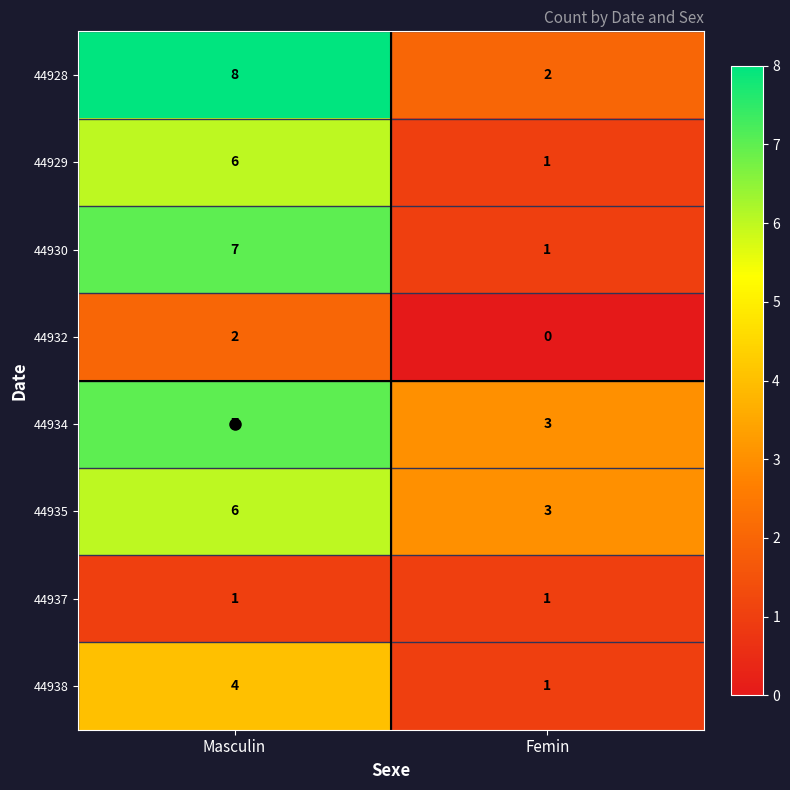

What is the total value across all series at Femin?

12